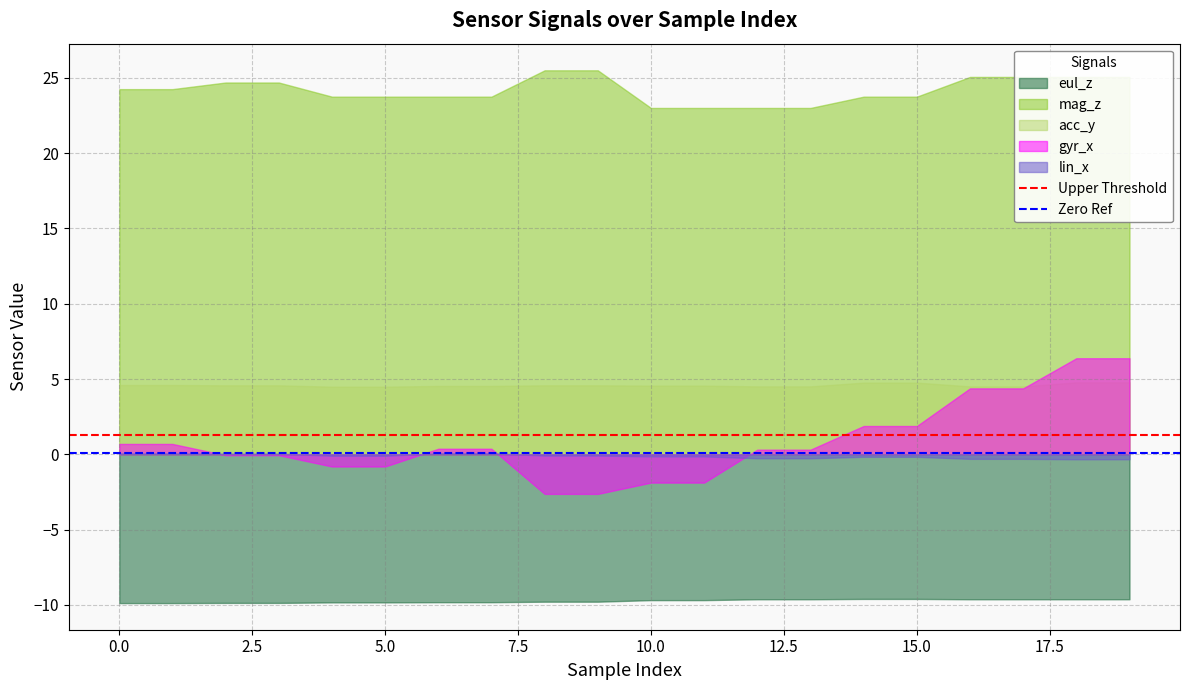

What is the smallest value displayed?

-9.9